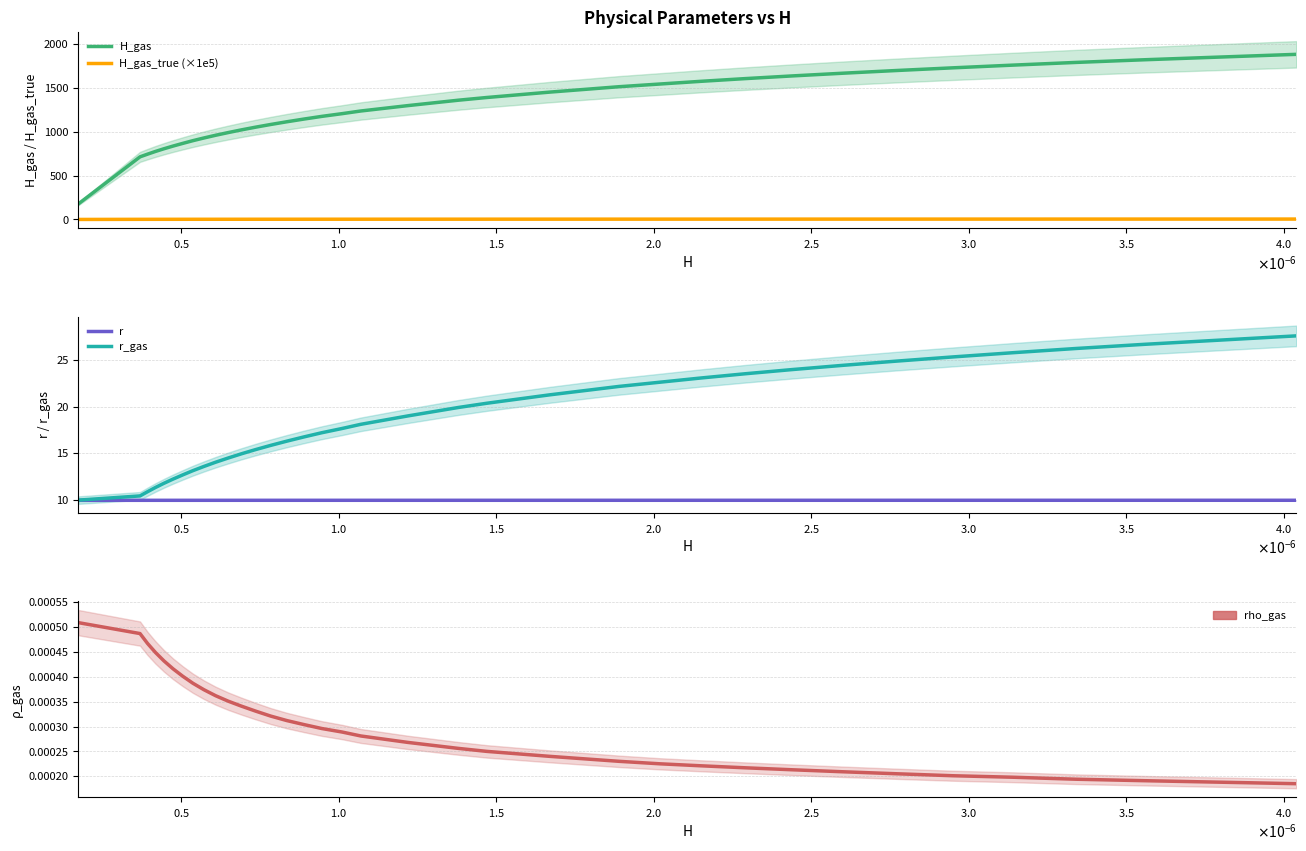

Reading right to left, extract all data points from this chart.

H_gas: 1885.3	1854.5	1823.7	1792.9	1762.1	1731.3	1700.5	1669.7	1639.0	1608.2	1577.4	1546.6	1515.8	1485.0	1454.2	1423.4	1392.6	1361.8	1331.0	1300.2	1238.6	1207.8	1177.0	1146.2	1115.4	1084.7	1053.8	1023.1	992.3	961.5	930.7	899.9	869.1	838.3	807.5	776.7	745.9	715.1	177.1
H_gas_true (×1e5): 4.9	4.8	4.7	4.6	4.6	4.5	4.4	4.3	4.2	4.2	4.1	4.0	3.9	3.8	3.8	3.7	3.6	3.5	3.4	3.4	3.2	3.1	3.0	3.0	2.9	2.8	2.7	2.6	2.6	2.5	2.4	2.3	2.2	2.2	2.1	2.0	1.9	1.8	0.5
r: 10.0	10.0	10.0	10.0	10.0	10.0	10.0	10.0	10.0	10.0	10.0	10.0	10.0	10.0	10.0	10.0	10.0	10.0	10.0	10.0	10.0	10.0	10.0	10.0	10.0	10.0	10.0	10.0	10.0	10.0	10.0	10.0	10.0	10.0	10.0	10.0	10.0	10.0	10.0
r_gas: 27.6	27.1	26.6	26.2	25.8	25.3	24.9	24.4	23.9	23.5	23.1	22.6	22.1	21.7	21.2	20.8	20.4	19.9	19.4	19.0	18.1	17.6	17.2	16.8	16.3	15.8	15.4	14.9	14.5	14.1	13.6	13.2	12.7	12.2	11.8	11.3	10.9	10.4	10.0
rho_gas: 0.0	0.0	0.0	0.0	0.0	0.0	0.0	0.0	0.0	0.0	0.0	0.0	0.0	0.0	0.0	0.0	0.0	0.0	0.0	0.0	0.0	0.0	0.0	0.0	0.0	0.0	0.0	0.0	0.0	0.0	0.0	0.0	0.0	0.0	0.0	0.0	0.0	0.0	0.0